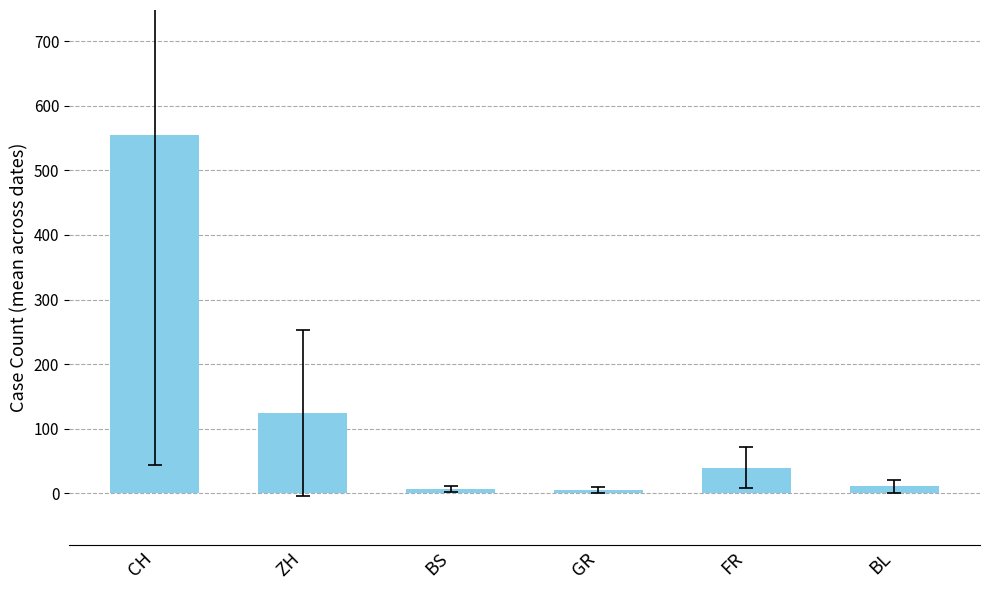

At which label does the data first exceed 39?

CH